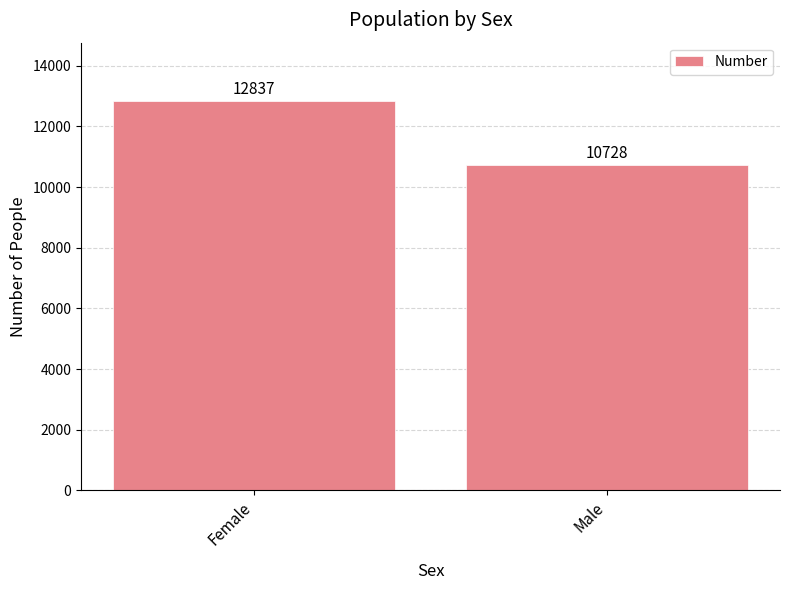

Reading right to left, extract all data points from this chart.

10728	12837